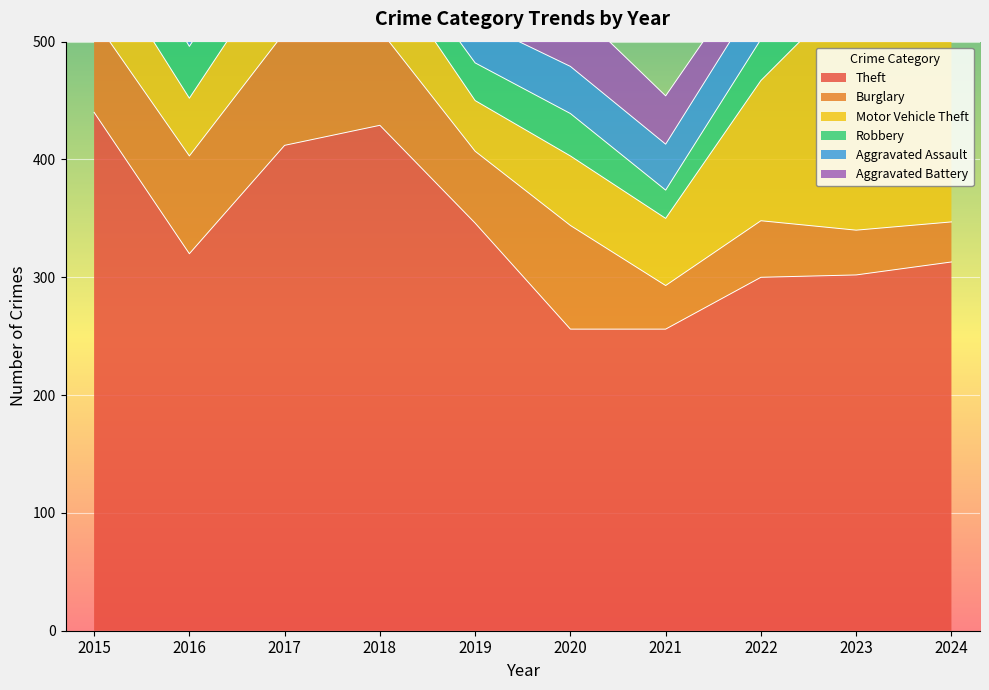

What is the total value across all series at 2017?

707